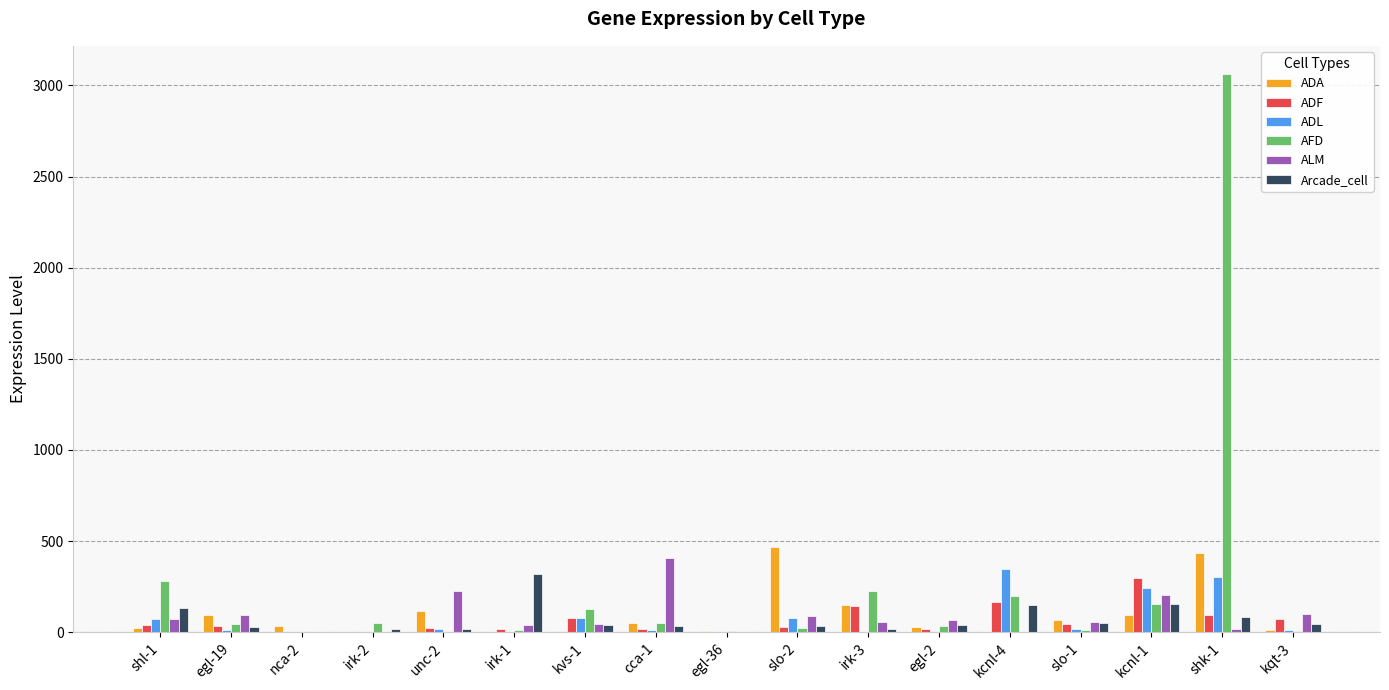

Which label corresponds to the largest value in the chart?

shk-1